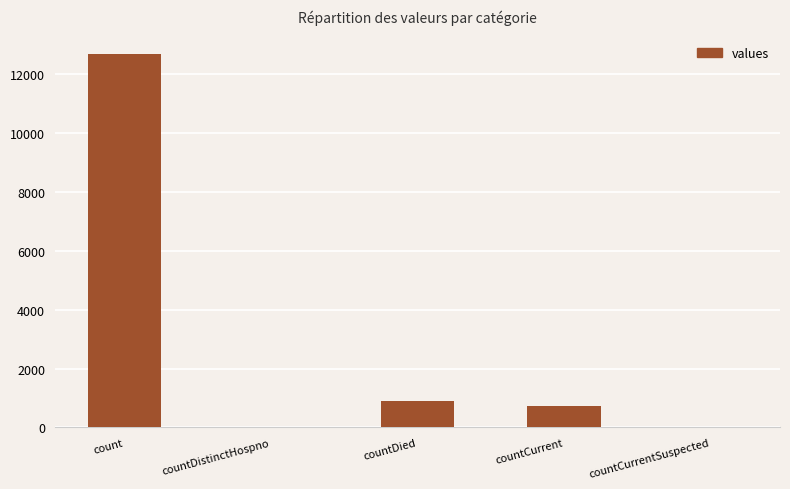

Which category has the highest value across all series?

count